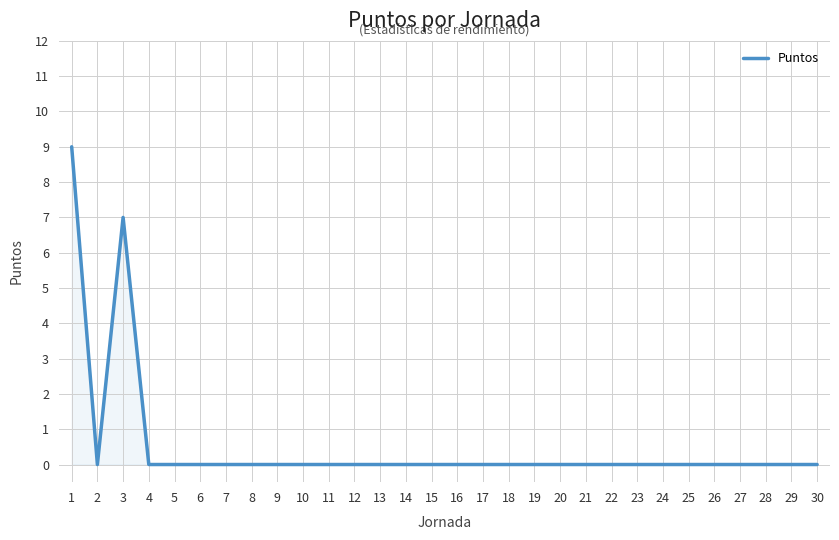

Between 20 and 3, which is larger?

3